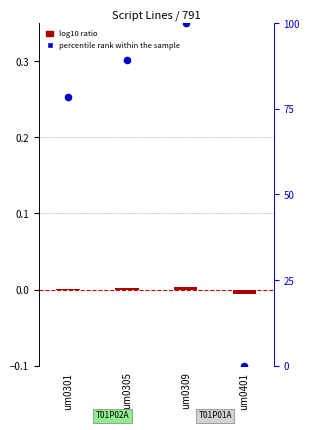

Which series reaches the maximum Y coordinate?

percentile rank within the sample